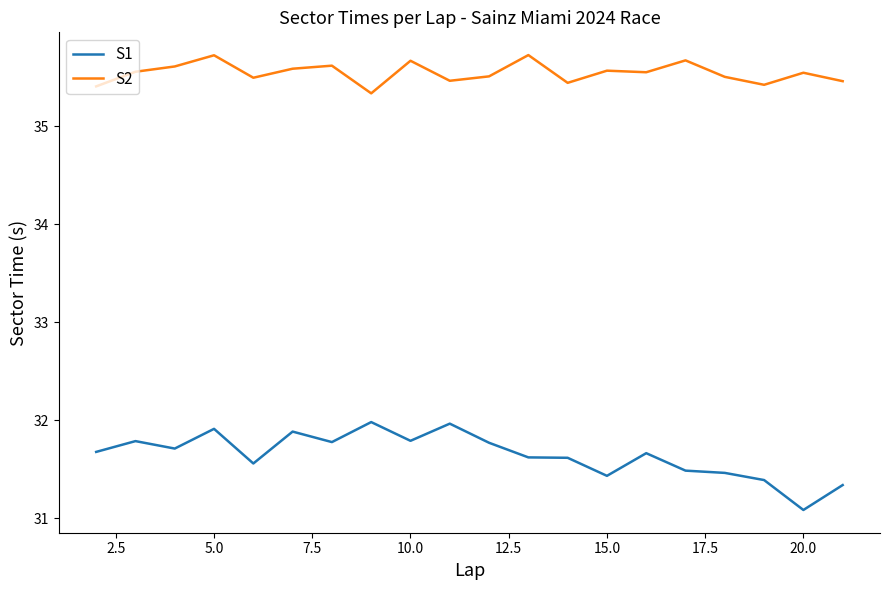

At how many categories does at least one series exceed 34?

20